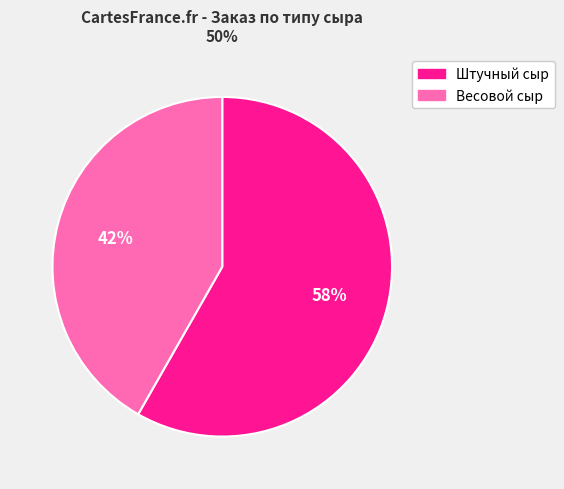

Does any single category account for the majority?

Yes